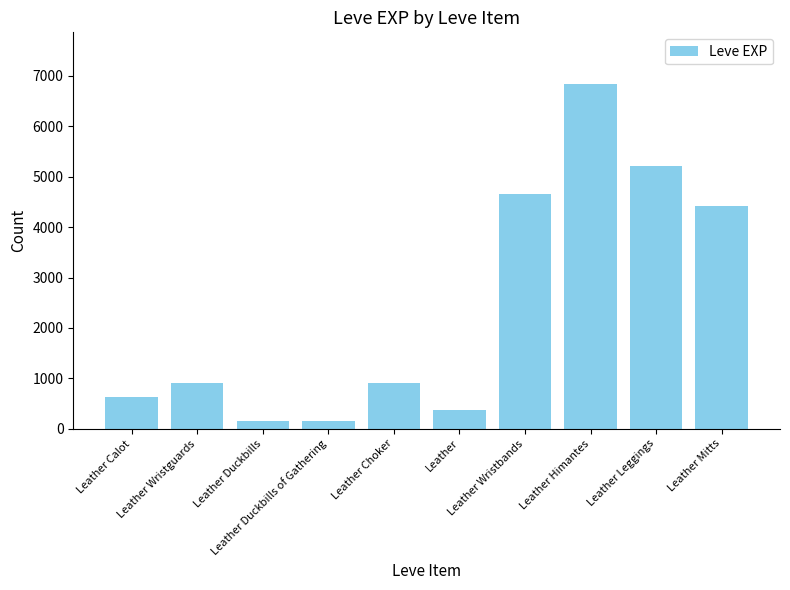

What is the average value?

2425